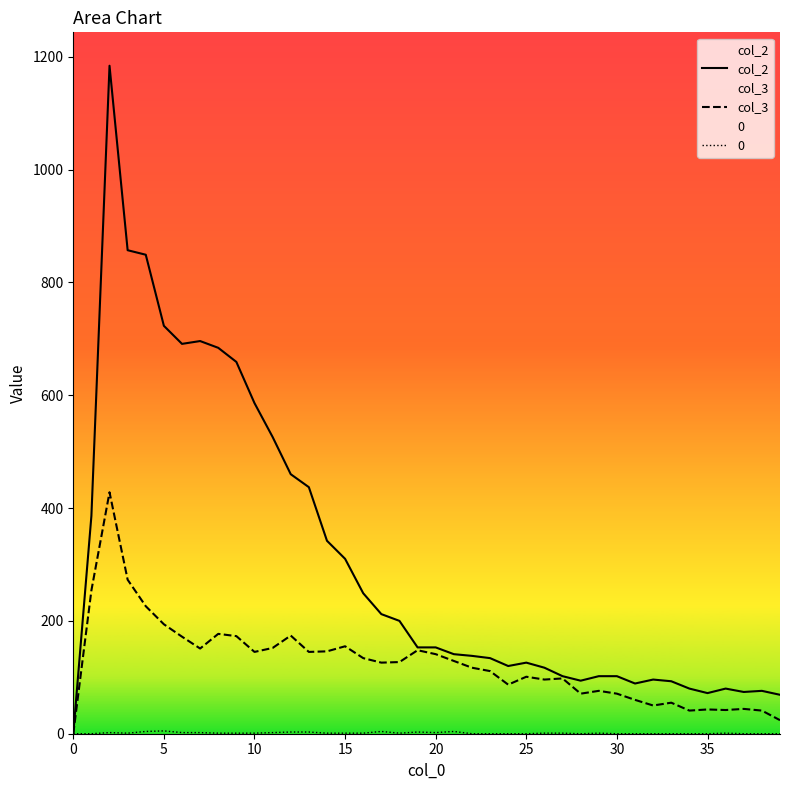

Which series has the widest spread of values?

col_2